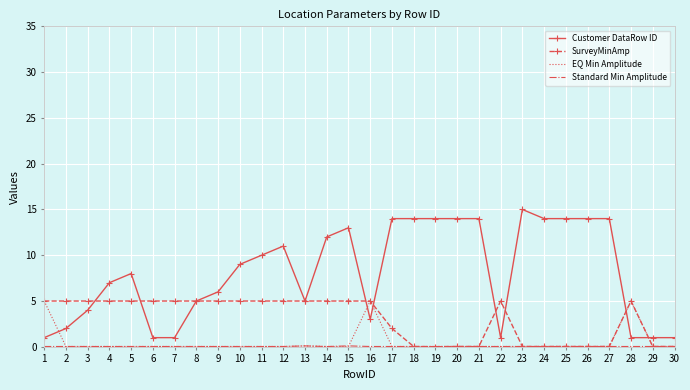

True or false: Customer DataRow ID has a value of 3.0 at 16.

True